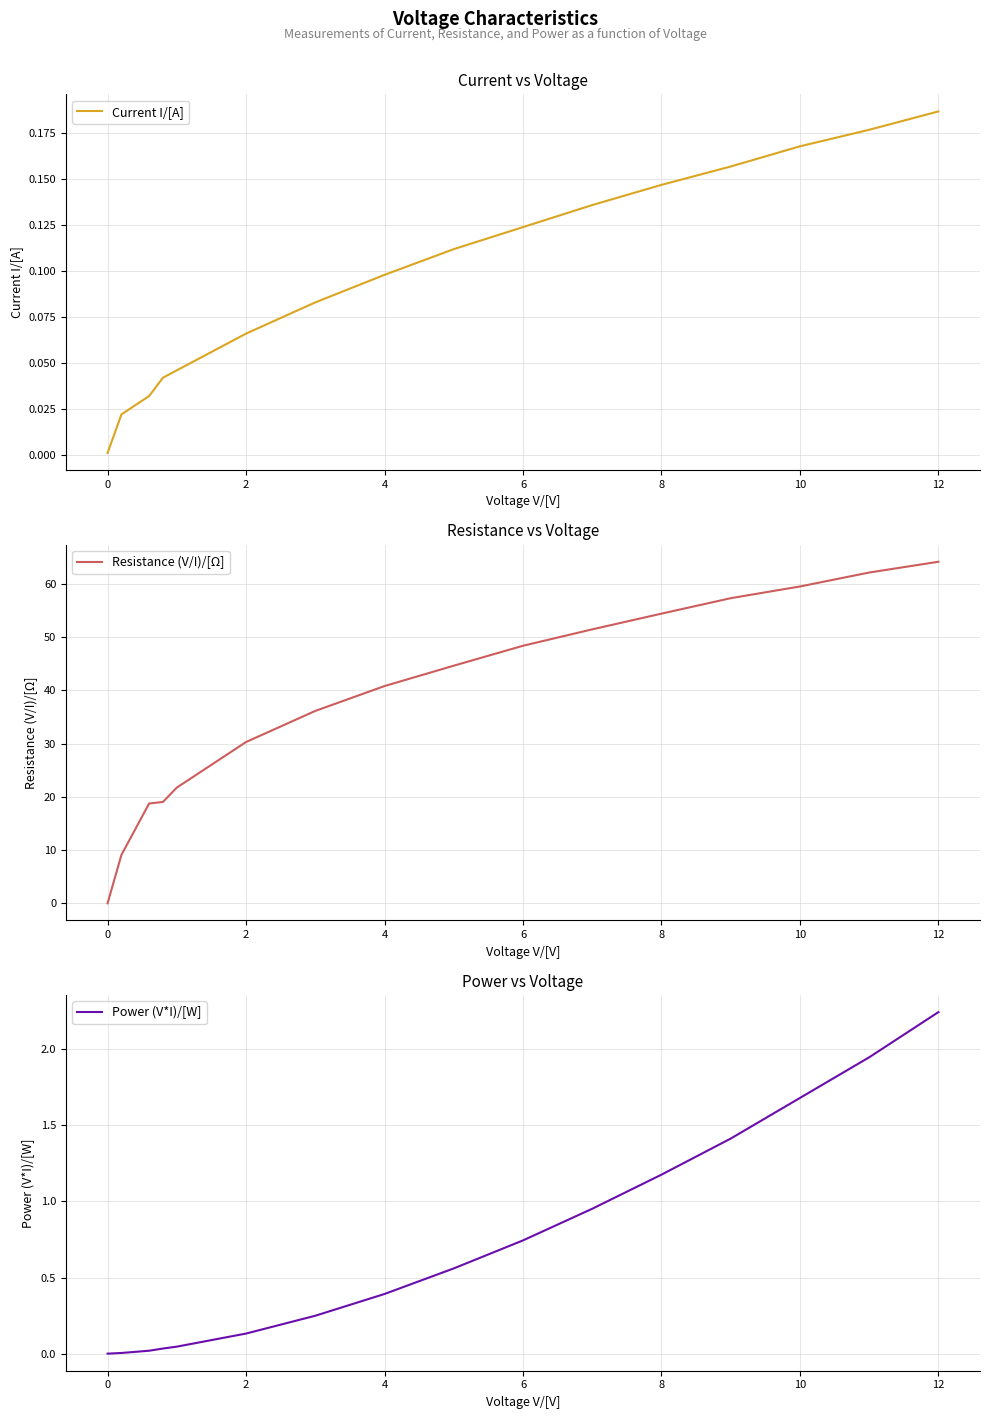

How many categories are shown in the chart?

16